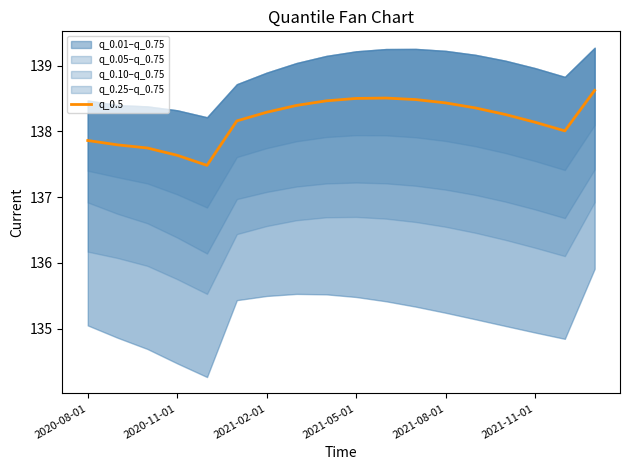

What is the minimum value for q_0.5?

137.5